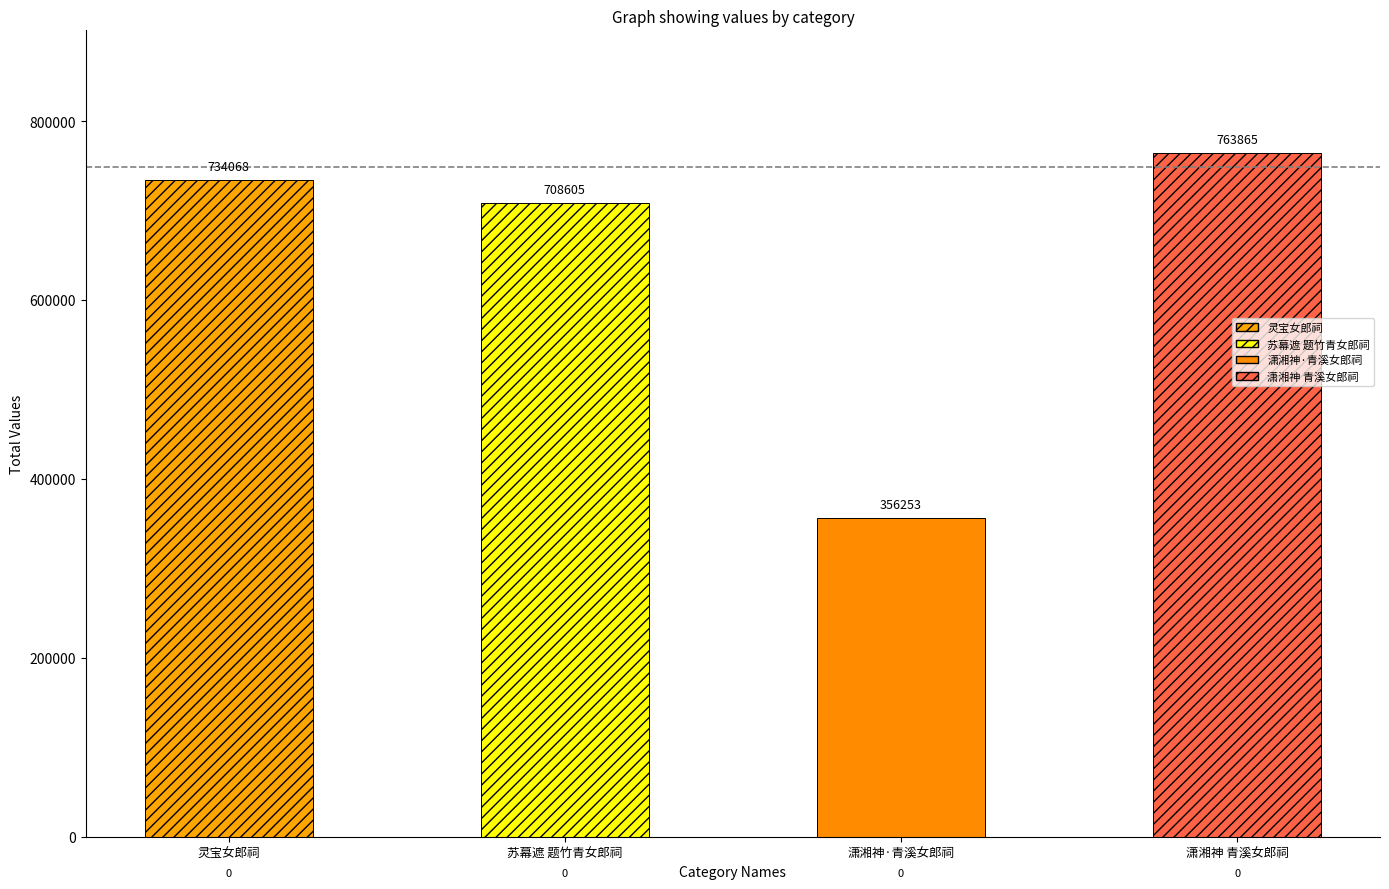

What is the value of the 4th bar from the left?

763865